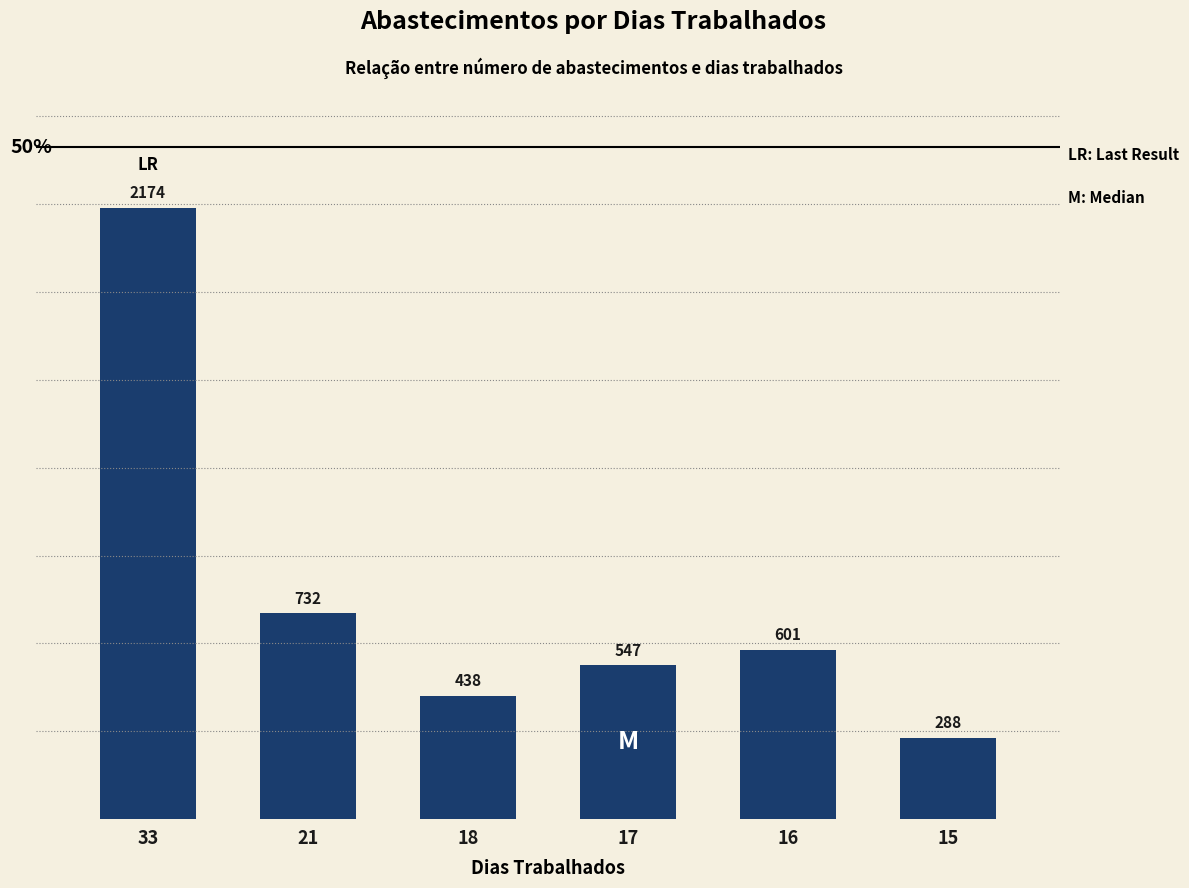

What is the sum of all values?

4780